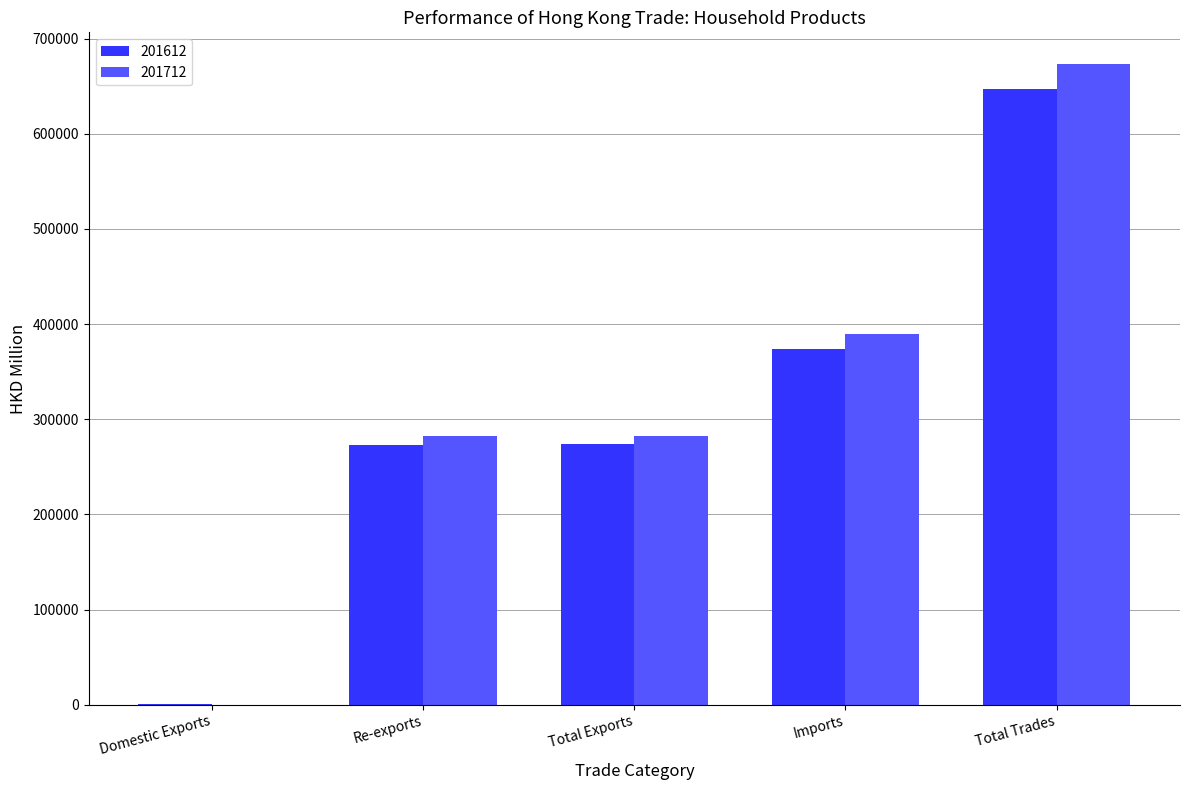

Which category has the highest value in the 201612 series?

Total Trades